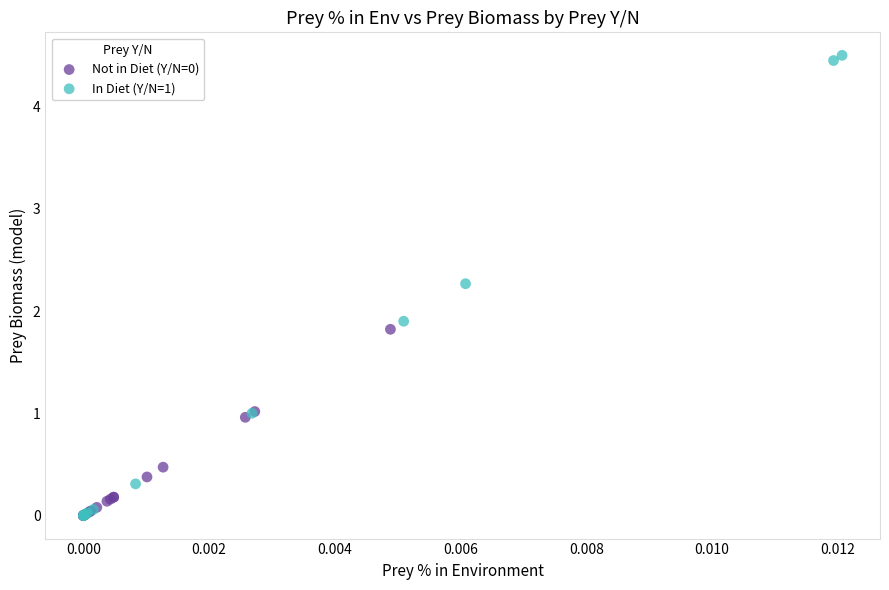

Which series has the widest spread of Y values?

In Diet (Y/N=1)